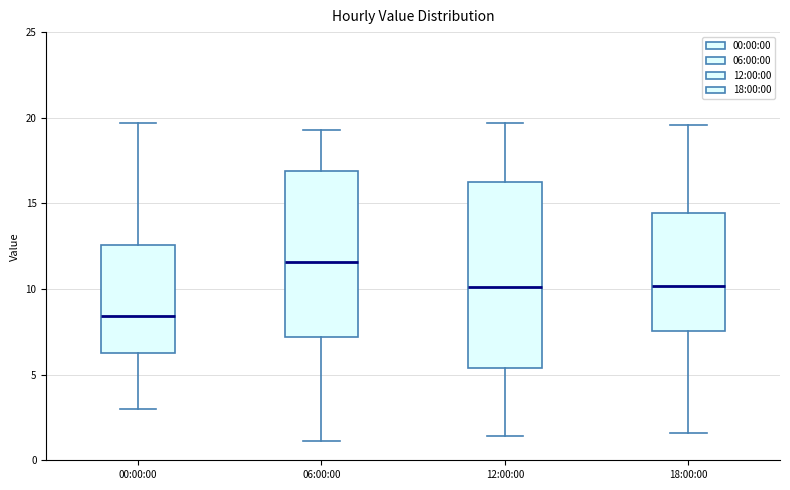

Reading left to right, read every box against the y-axis: the position of its median line, the range the box covers, and the ends of its whiskers. The values are not printed on the chart, so give them approximately, as read against the axis.

00:00:00: median 8.5, box 6.5 to 12.5, whiskers 3.0 to 19.5
06:00:00: median 11.5, box 7.0 to 17.0, whiskers 1.0 to 19.5
12:00:00: median 10.0, box 5.5 to 16.0, whiskers 1.5 to 19.5
18:00:00: median 10.0, box 7.5 to 14.5, whiskers 1.5 to 19.5